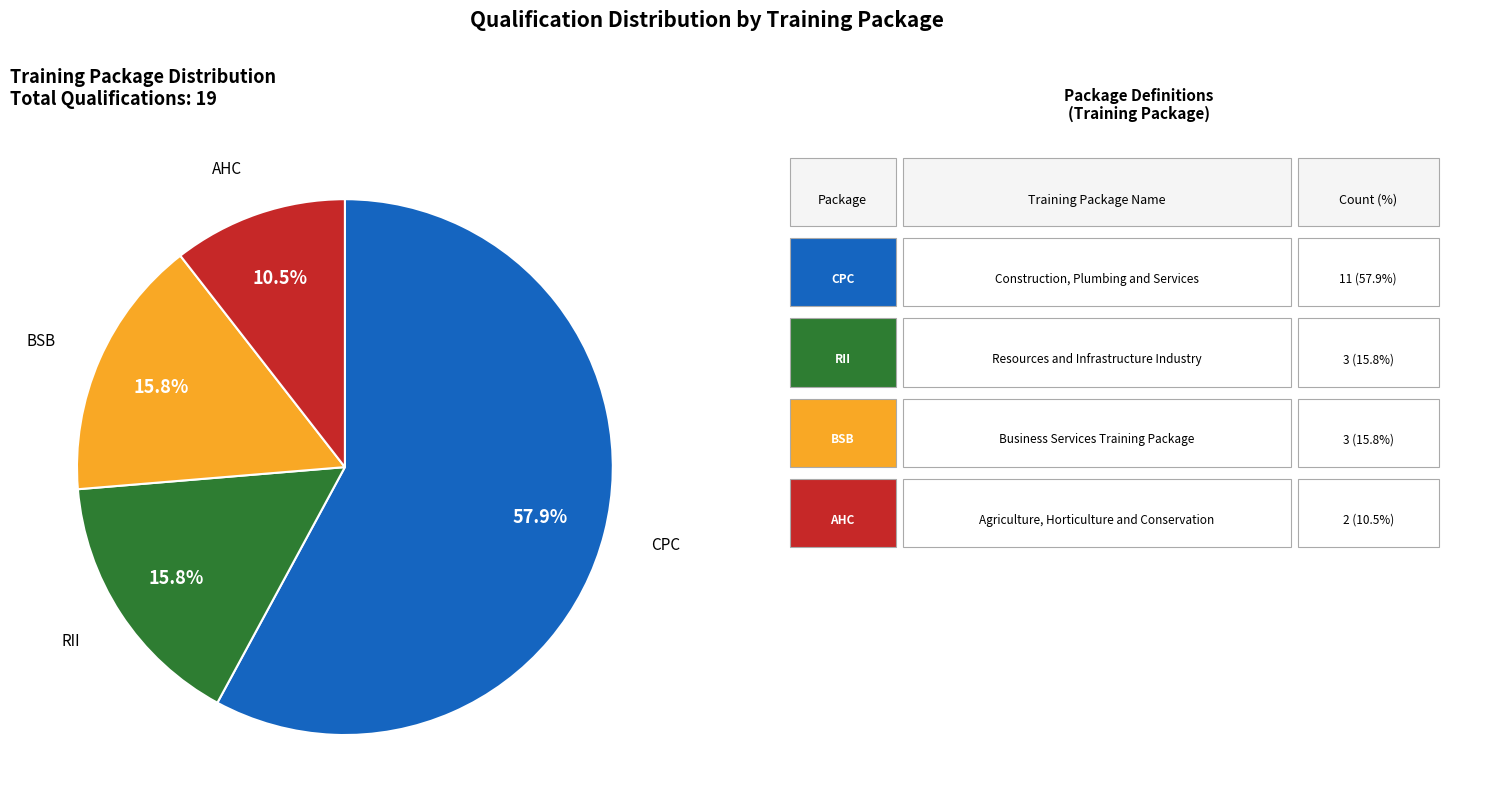

Is there any slice that represents more than half of the pie?

Yes